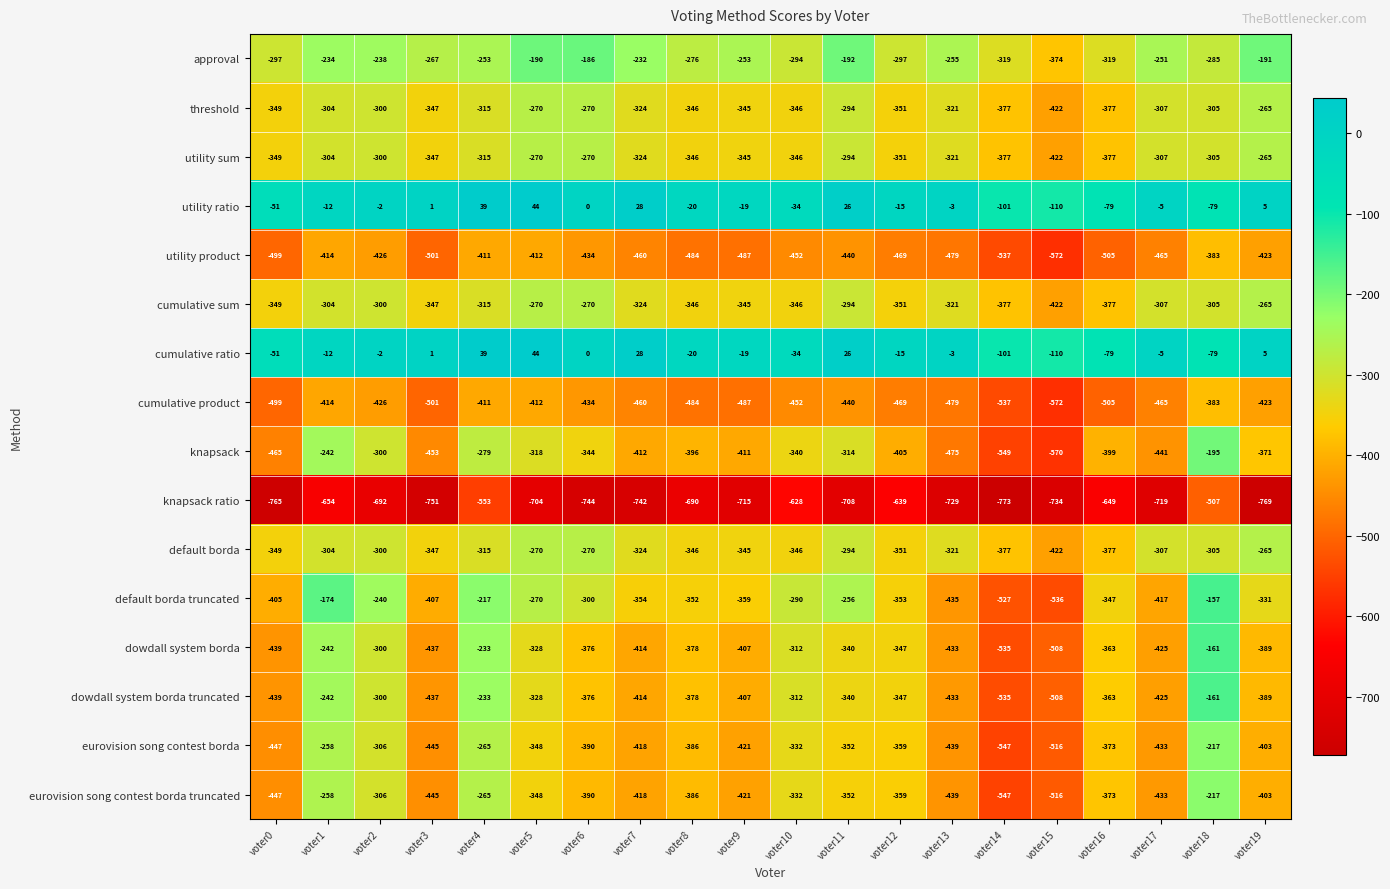

The default borda truncated series shows -862 at voter14. True or false?

False